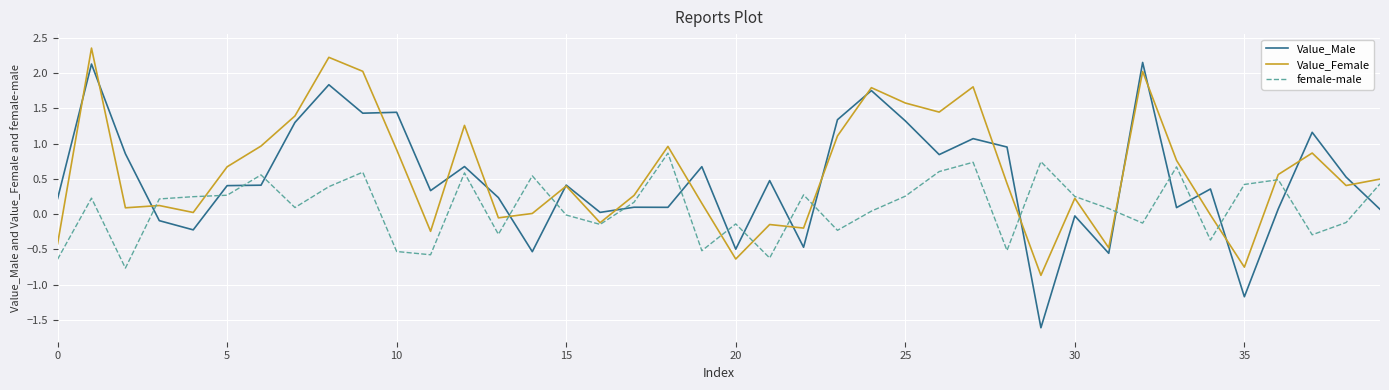

Which series has the widest spread of values?

Value_Male